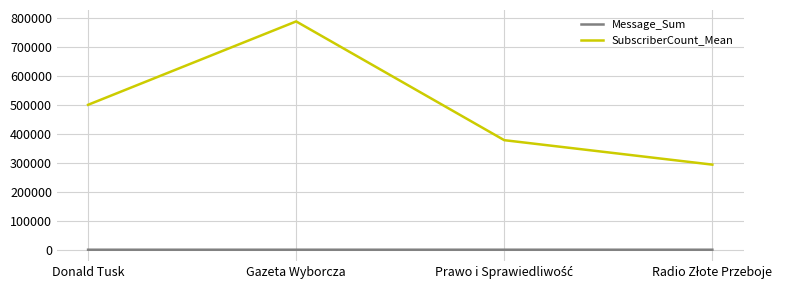

Which series has the widest spread of values?

SubscriberCount_Mean